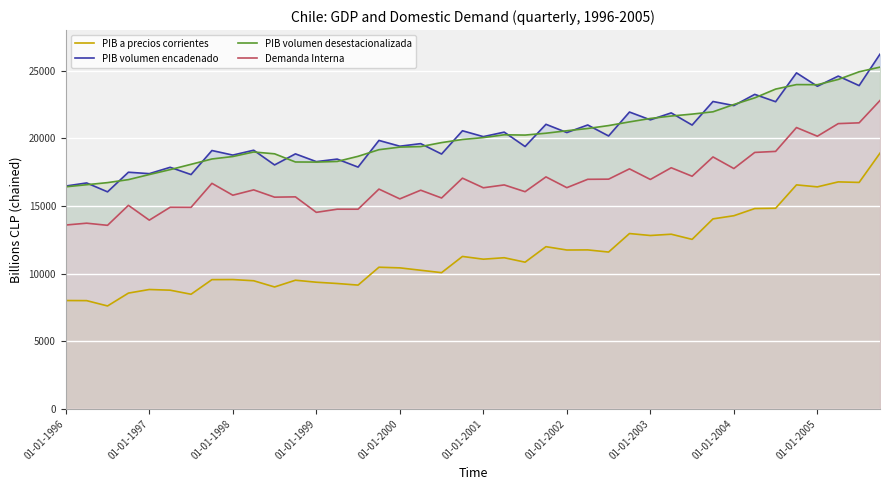

How many values in the PIB a precios corrientes series are below 11063?

20